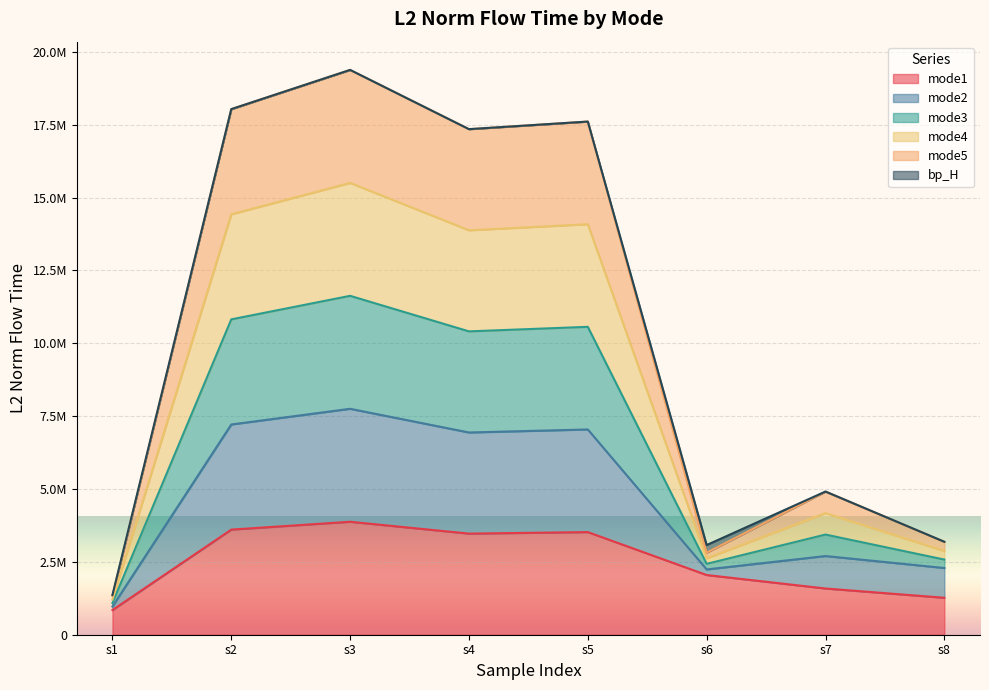

Does the chart display data point markers on the line(s)?

No